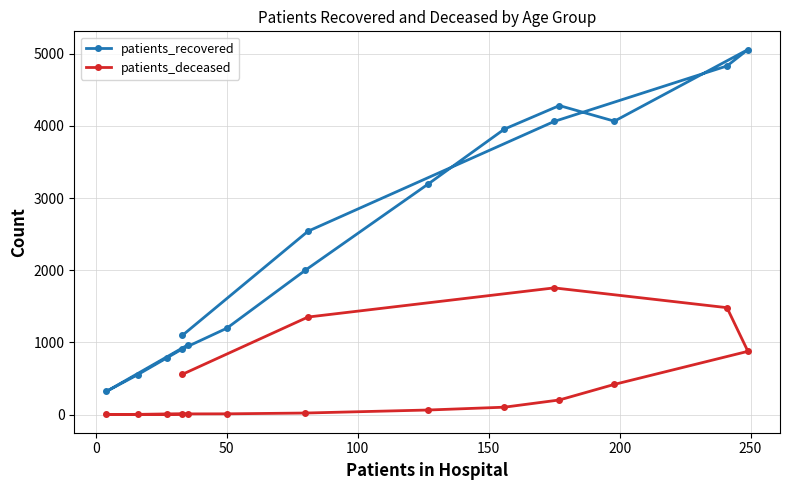

The patients_deceased series shows 4 at 50. True or false?

False